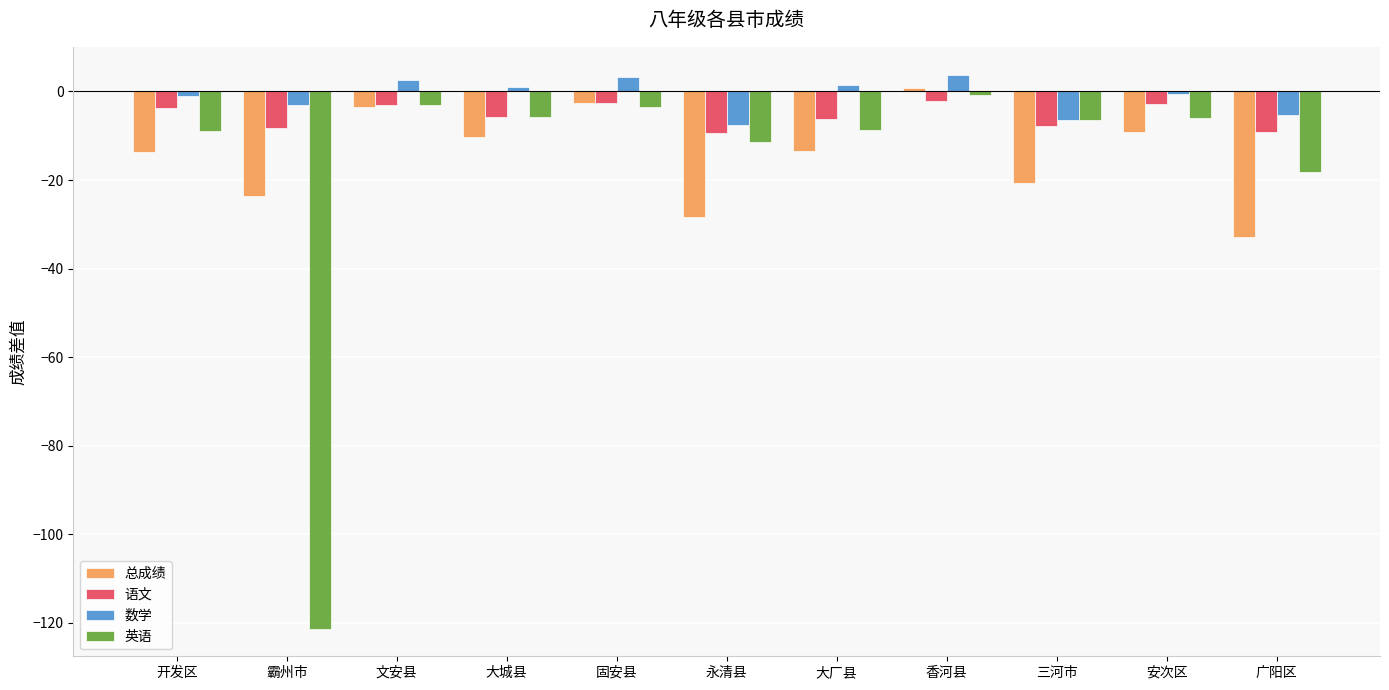

How many data points in 总成绩 are less than -13?

6